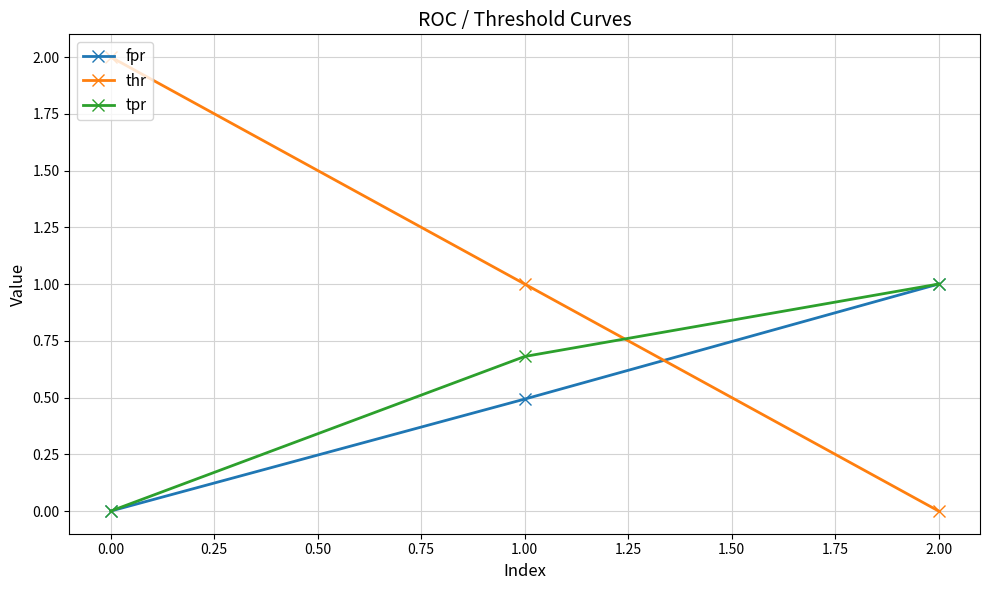

The value of tpr at 1.00 is 0.7. True or false?

True